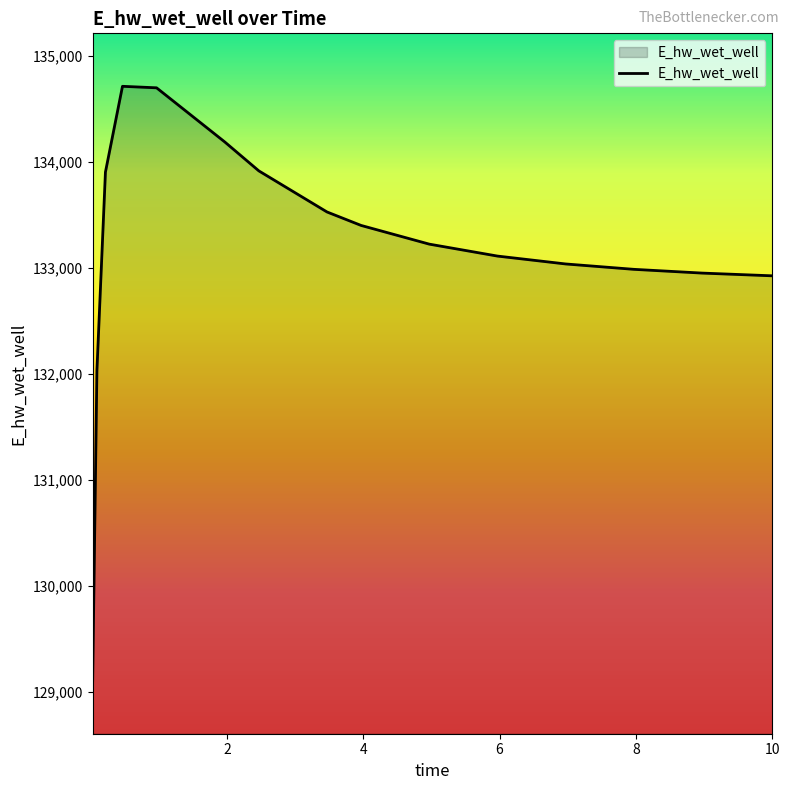

How many values are below 133222?

8